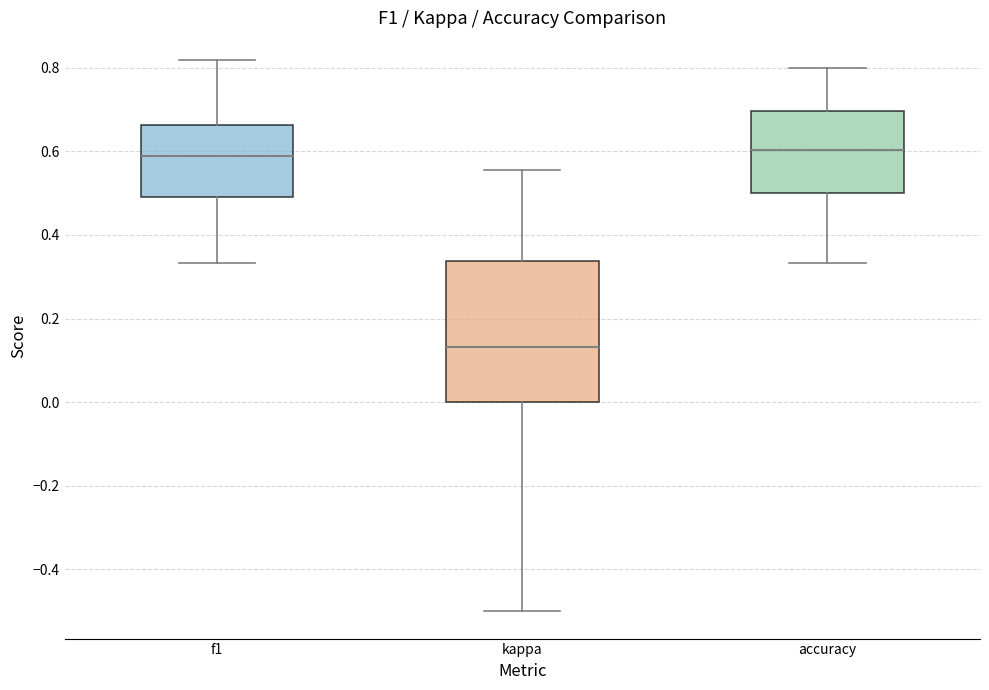

Comparing the boxes themselves (not the whiskers), which one is the tallest?

kappa